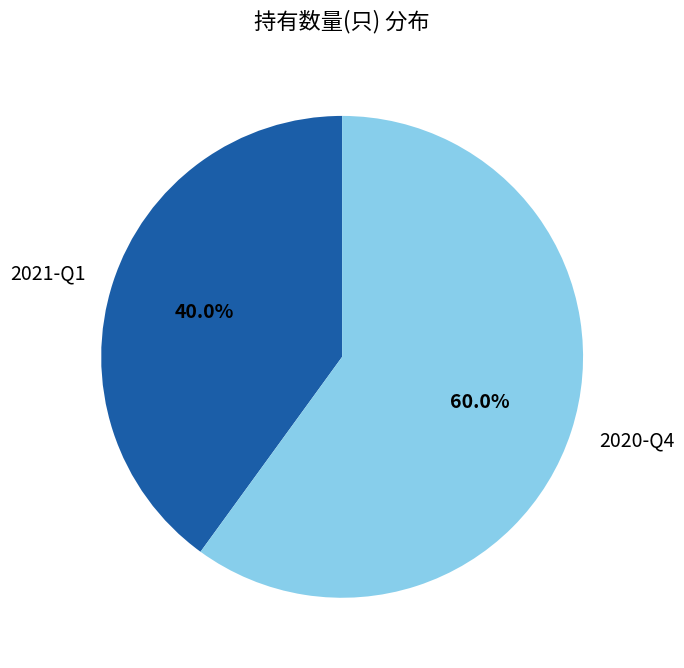

Is 2020-Q4 the majority of the pie?

Yes